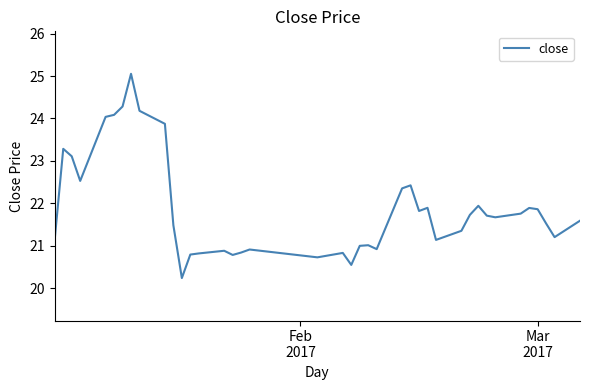

What is the maximum value shown in the chart?

25.1